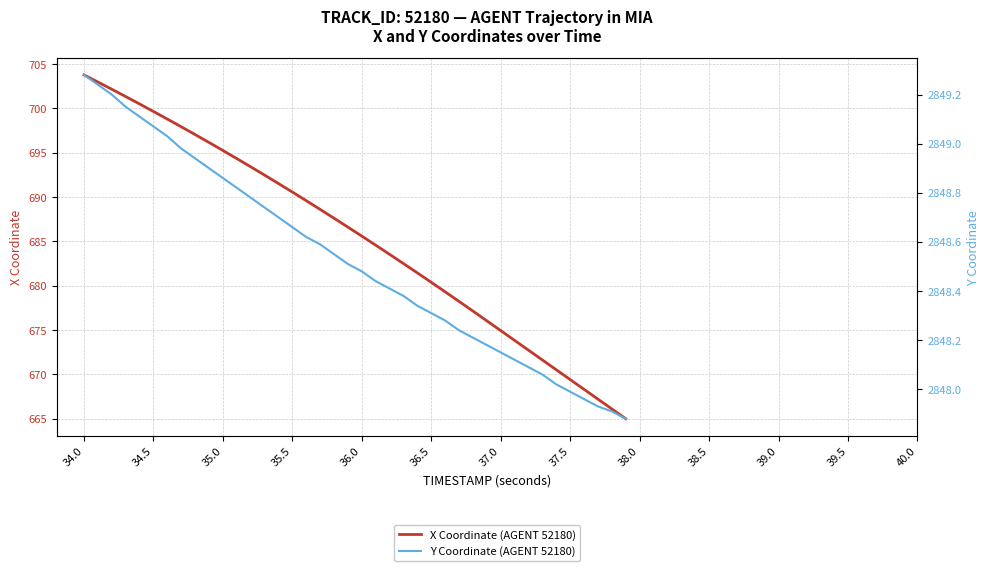

What is the maximum value for X Coordinate (AGENT 52180)?

703.8